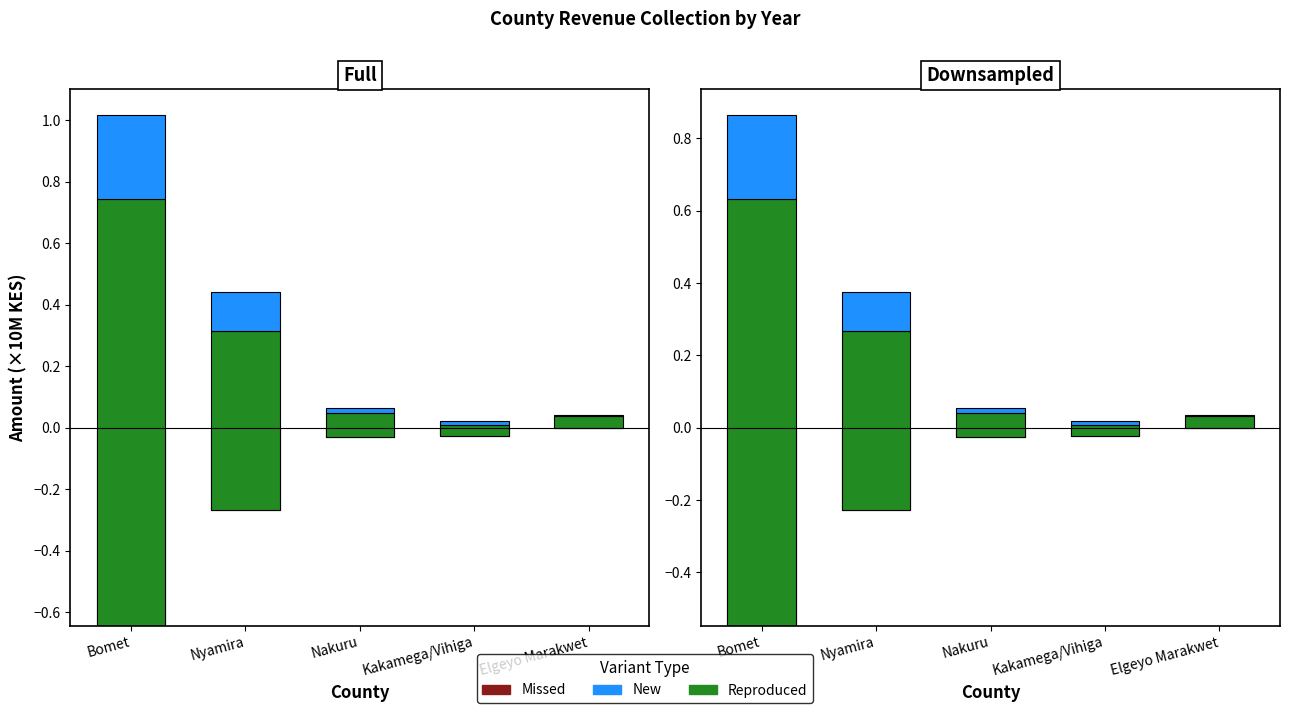

List the series in order of their overall mean, lowest first.

Missed, New, Reproduced